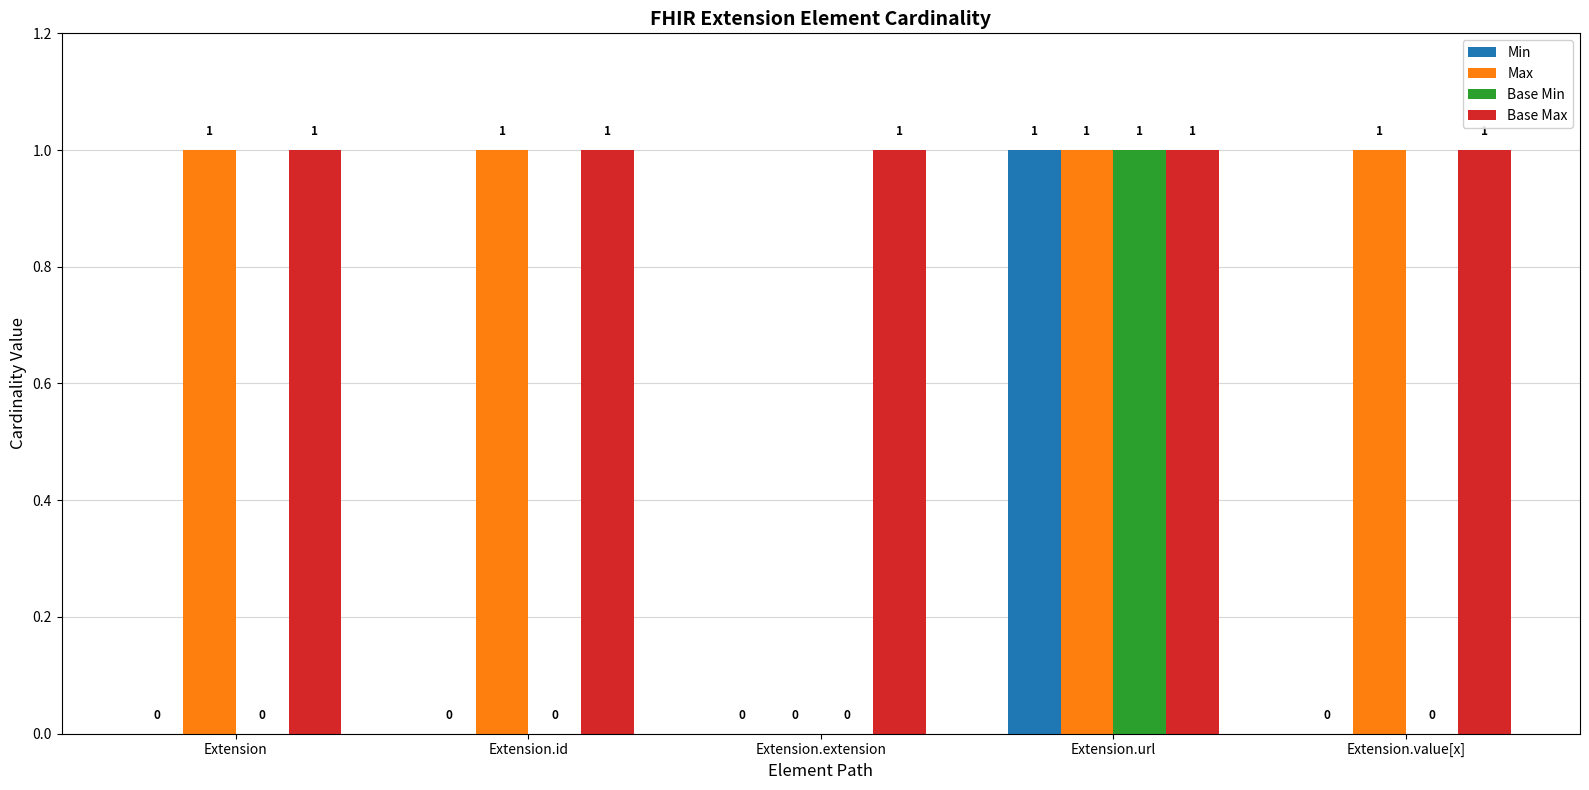

Reading left to right, extract all data points from this chart.

Min: Extension=0	Extension.id=0	Extension.extension=0	Extension.url=1	Extension.value[x]=0
Max: Extension=1	Extension.id=1	Extension.extension=0	Extension.url=1	Extension.value[x]=1
Base Min: Extension=0	Extension.id=0	Extension.extension=0	Extension.url=1	Extension.value[x]=0
Base Max: Extension=1	Extension.id=1	Extension.extension=1	Extension.url=1	Extension.value[x]=1